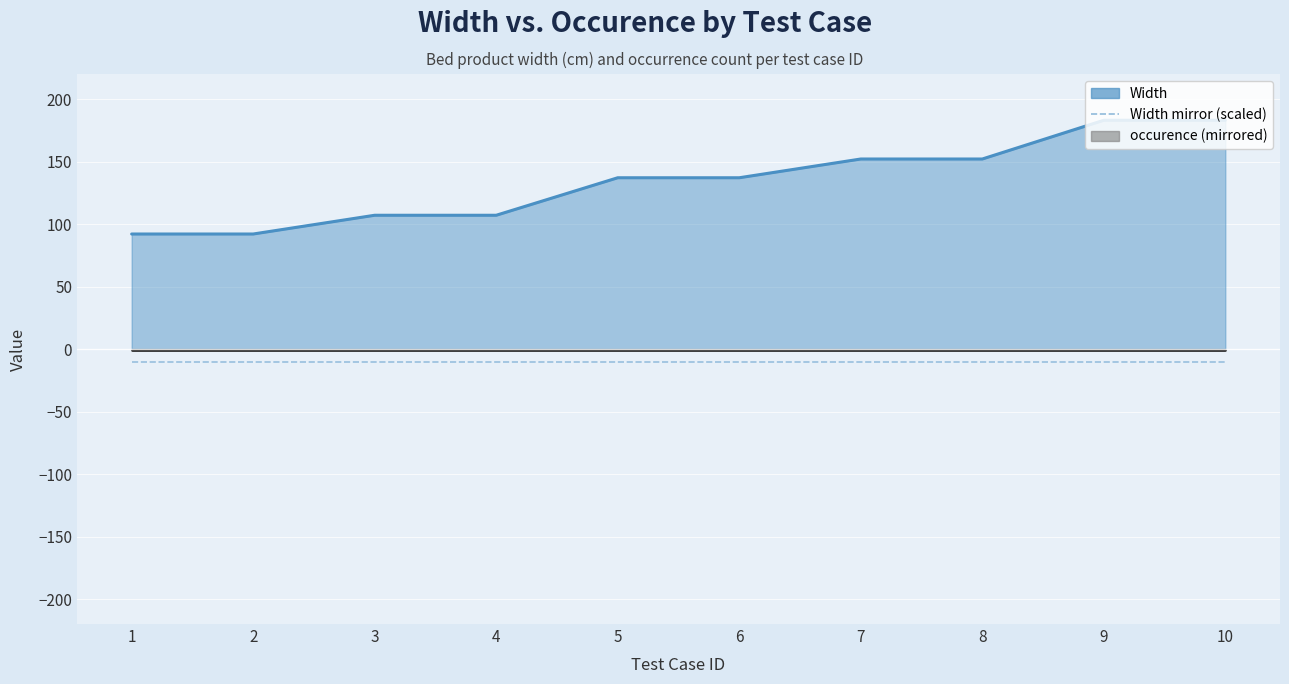

How many lines are shown in the chart?

1